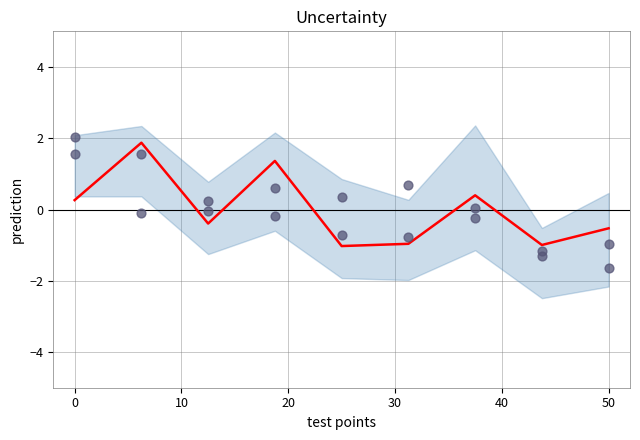

At how many categories does at least one series exceed -1?

9